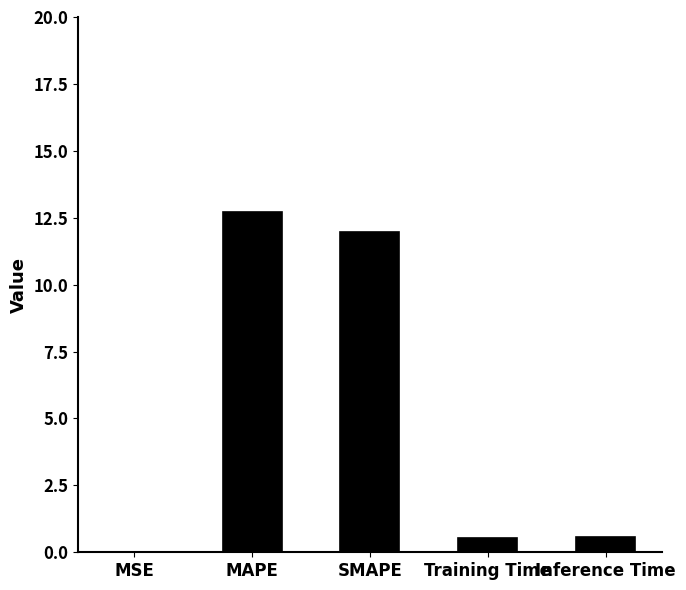

Read the value at MAPE.

12.7